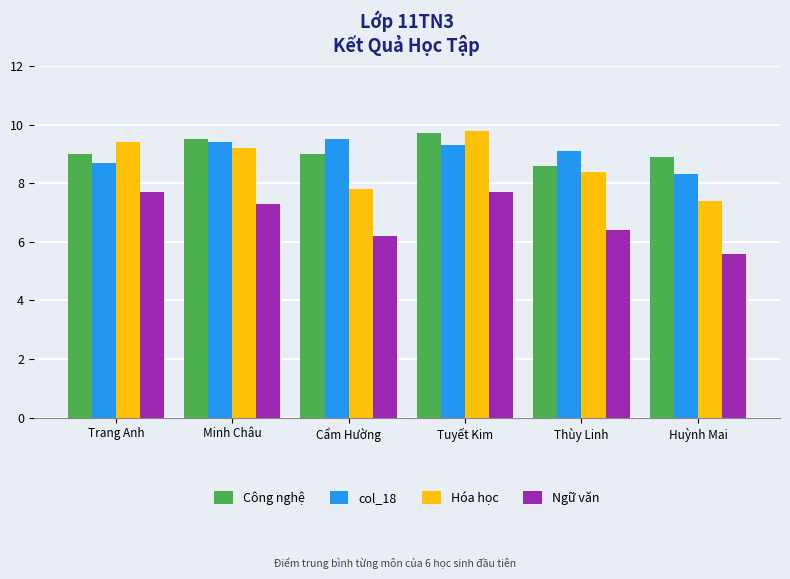

At how many categories does at least one series exceed 8?

6